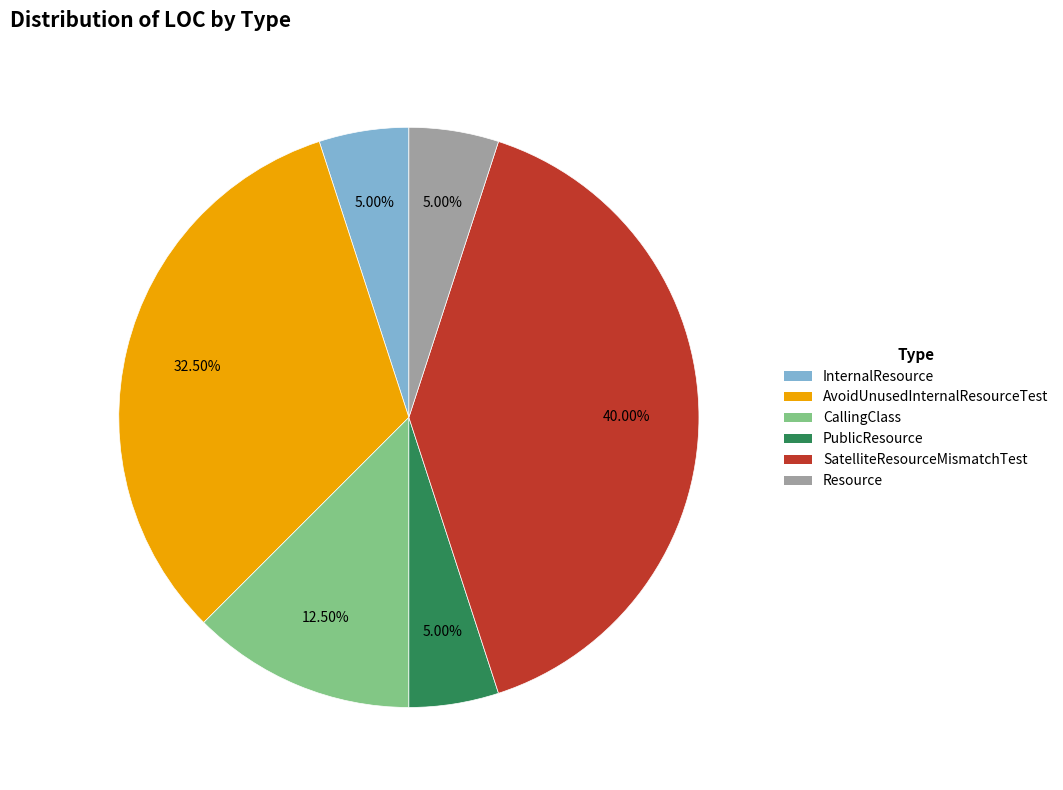

True or false: PublicResource accounts for 5% of the total.

True